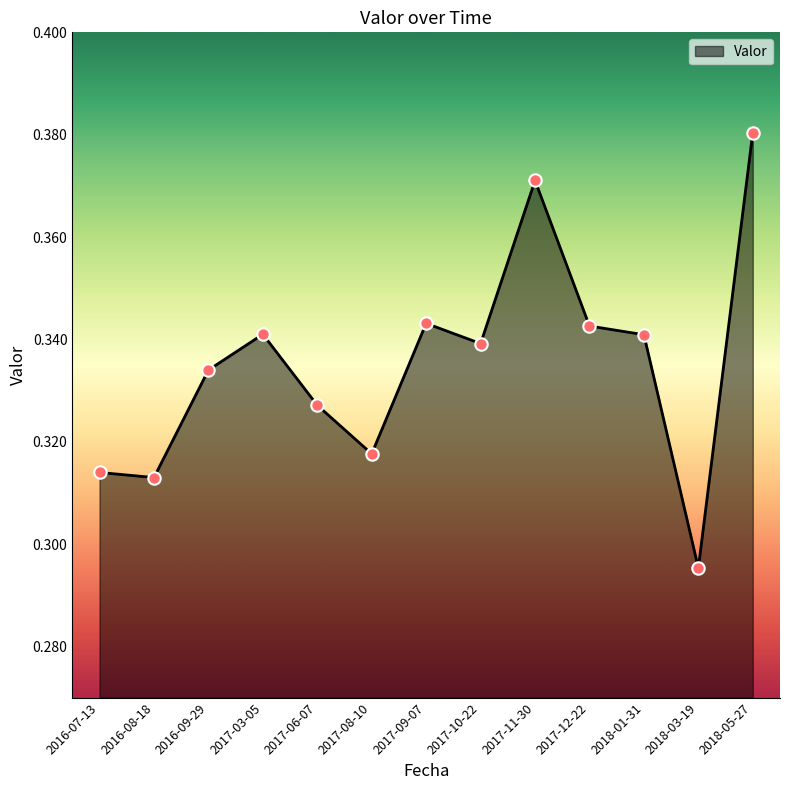

Which has a higher value, 2017-03-05 or 2017-09-07?

2017-09-07